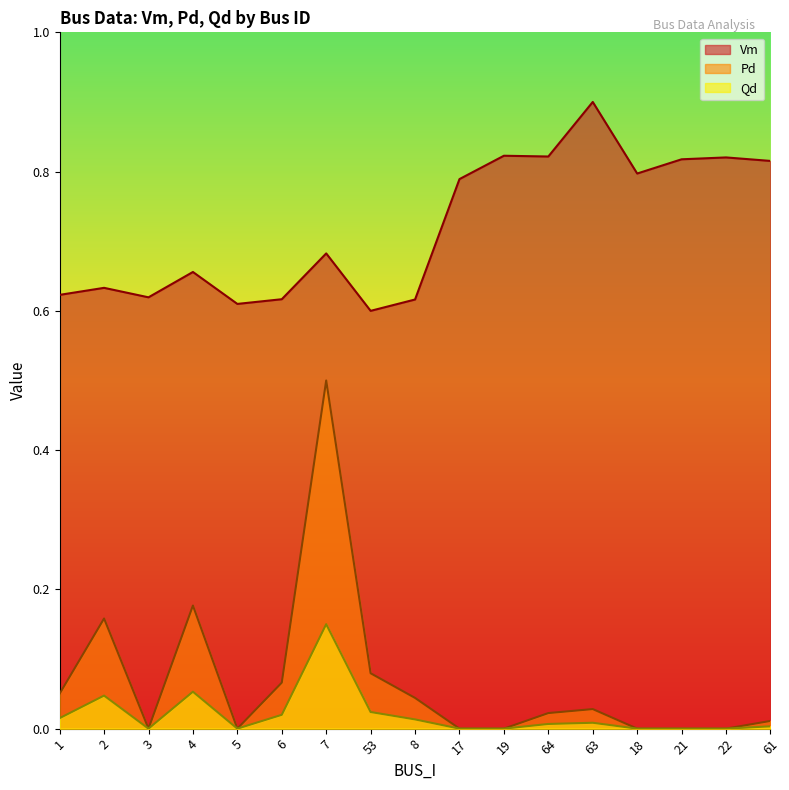

At how many categories does at least one series exceed 0?

17